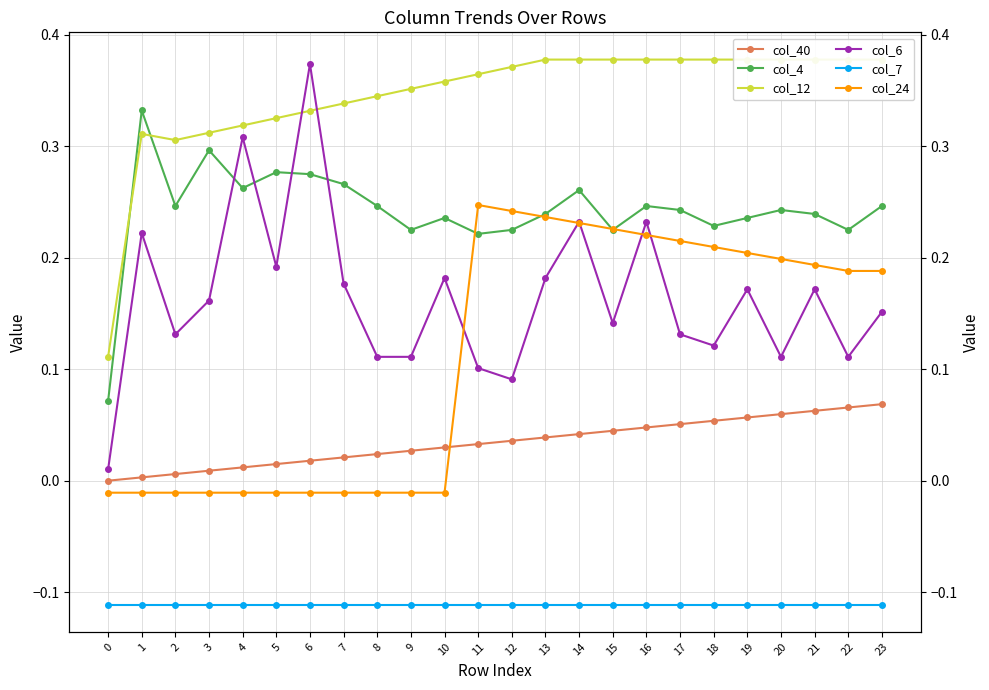

What is the smallest value displayed?

-0.1